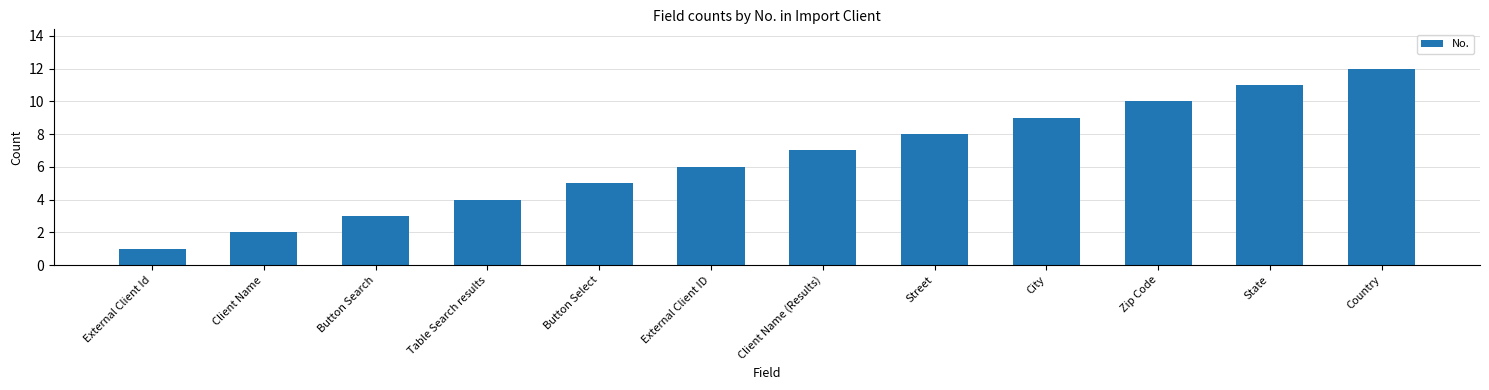

Which label corresponds to the largest value in the chart?

Country